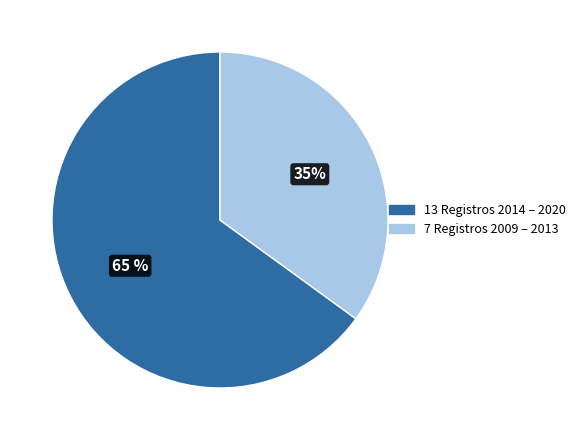

Is there any slice that represents more than half of the pie?

Yes